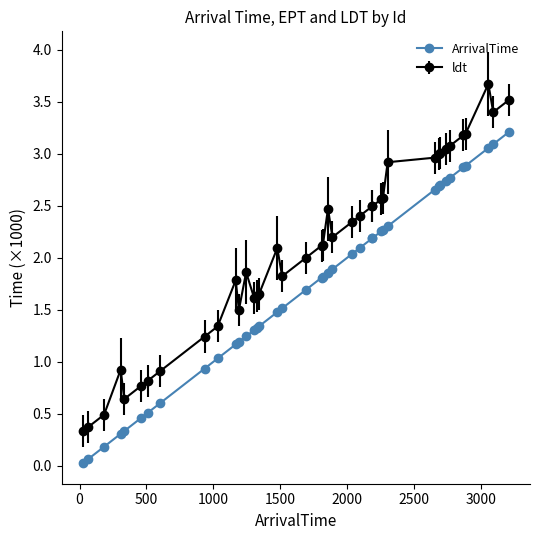

True or false: ArrivalTime and ldt cross at least once.

False